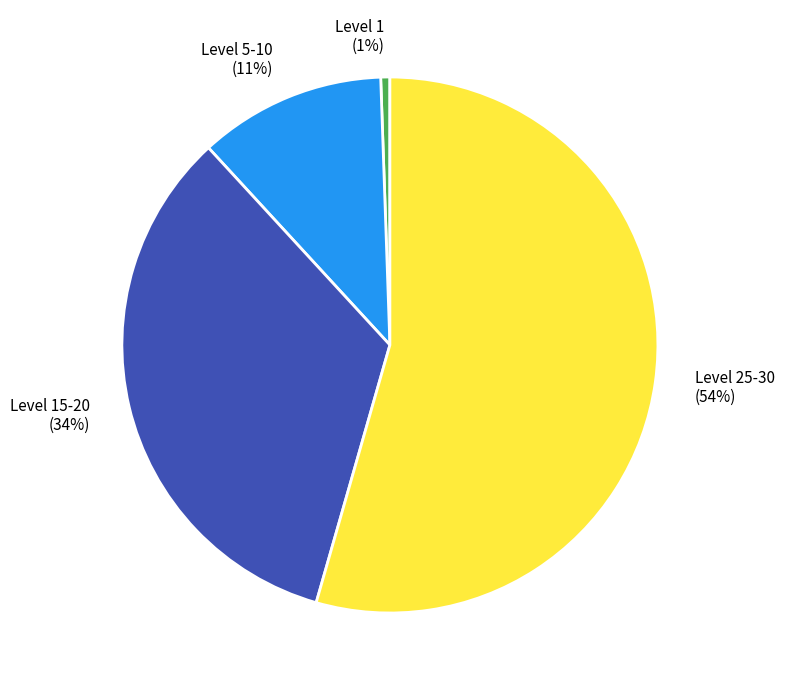

Is there a majority slice in this chart?

Yes